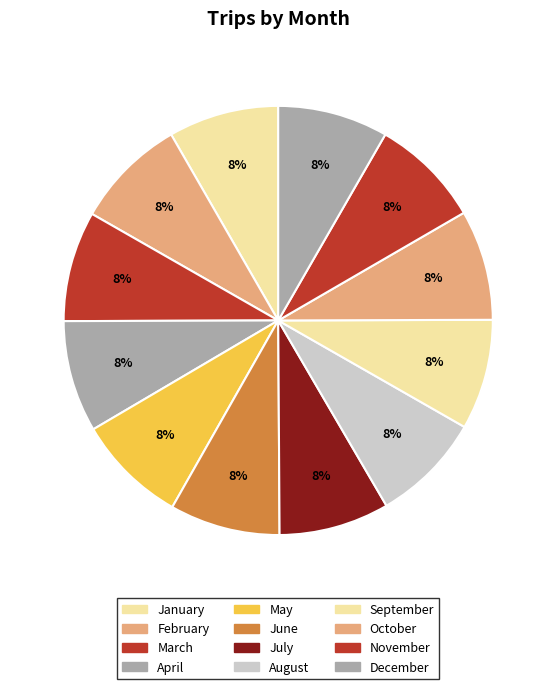

To the nearest percent, what portion does February represent?

8%